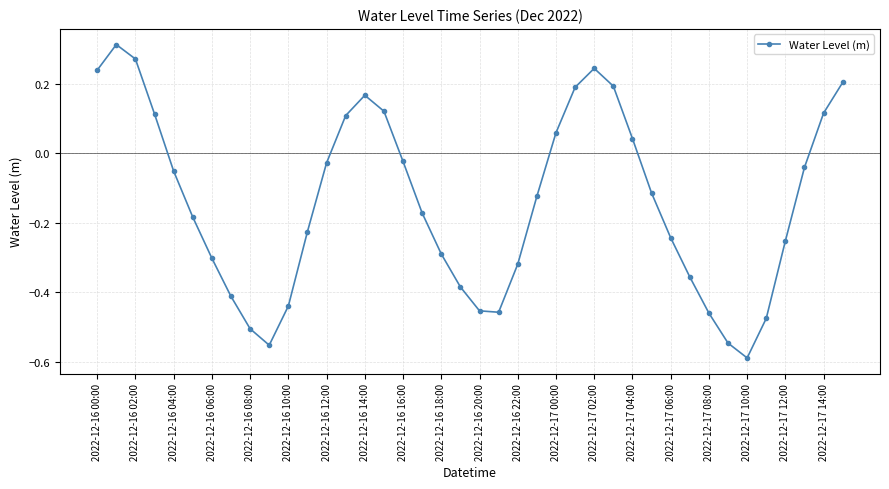

What is the sum of all values?

-5.6